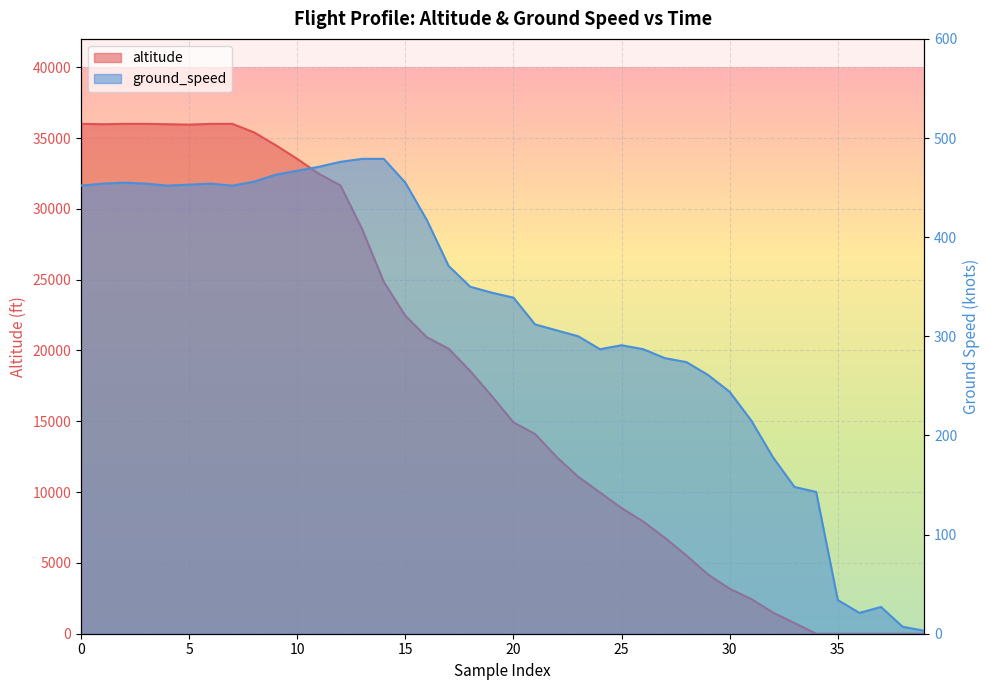

What is the value of the 33rd point from the left?

1500